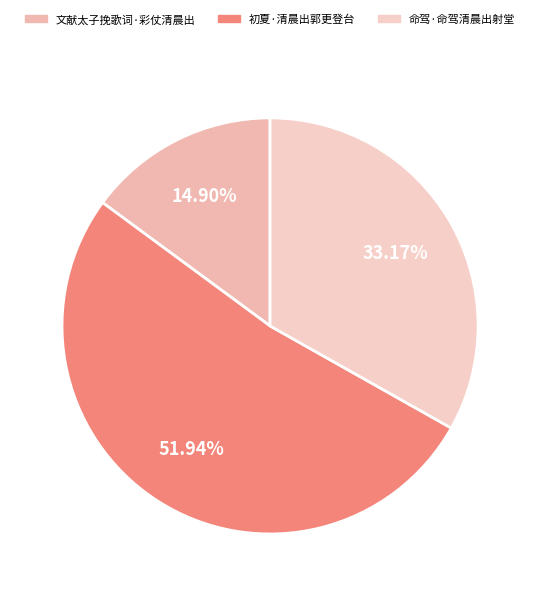

To the nearest percent, what is the average slice percentage?

33%